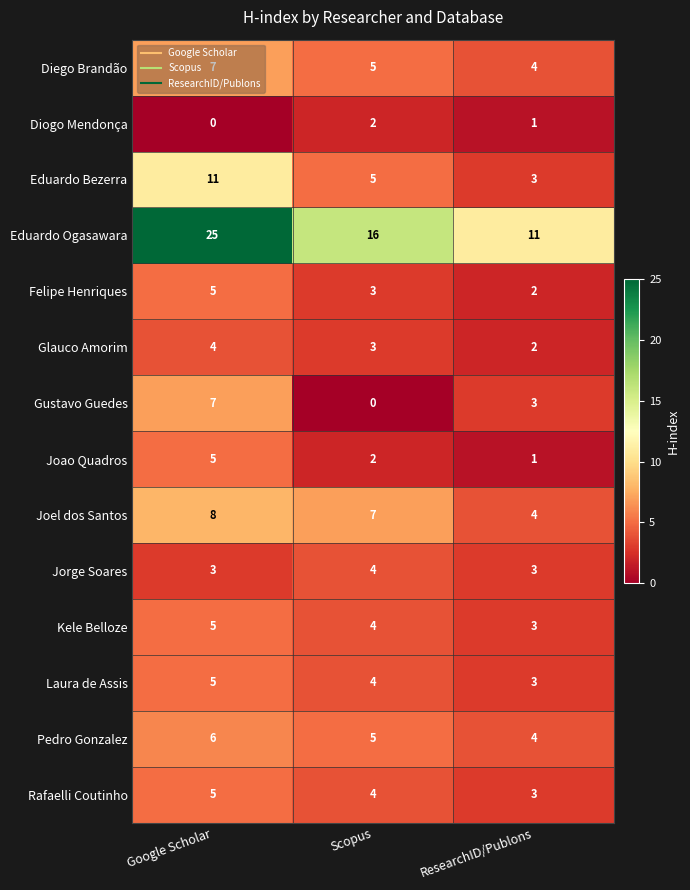

At which label is Joel dos Santos closest to 6?

Scopus